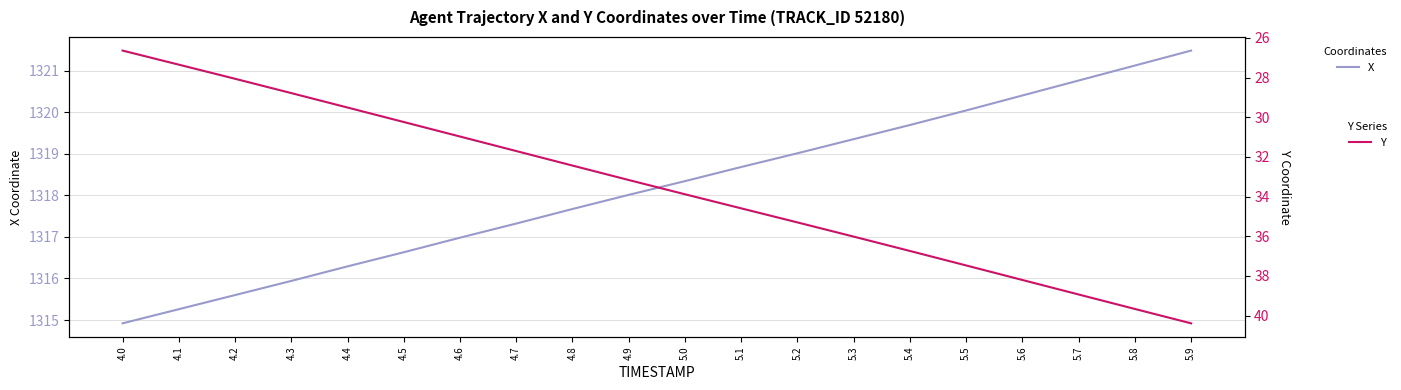

The Y series shows 36.7 at 5.4. True or false?

True